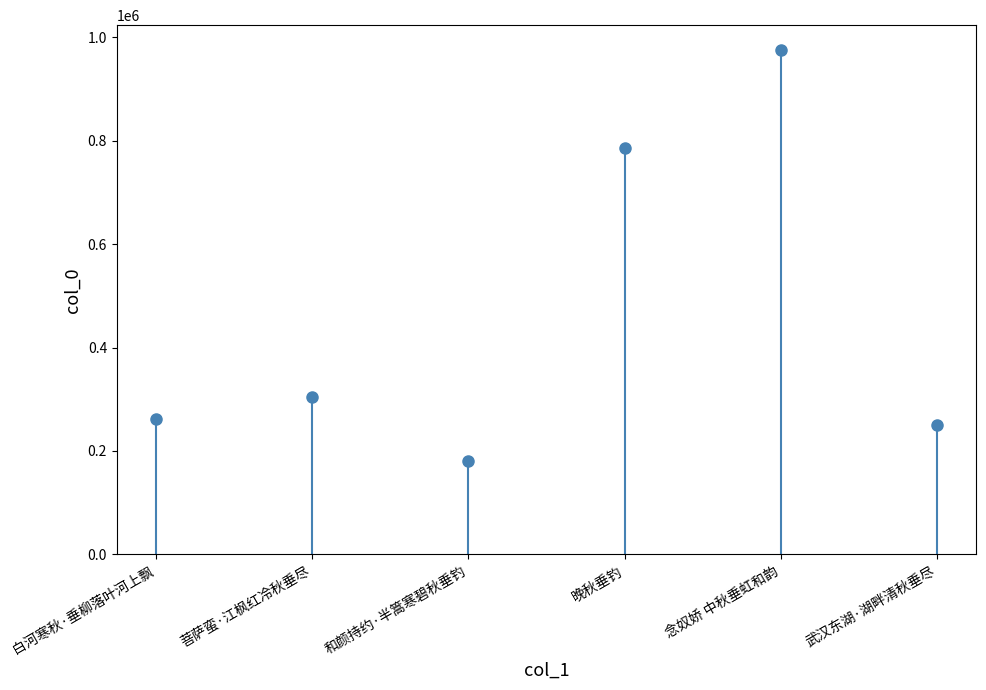

Reading left to right, what are all the values shown in this chart?

262324	303431	180576	786682	974603	249504